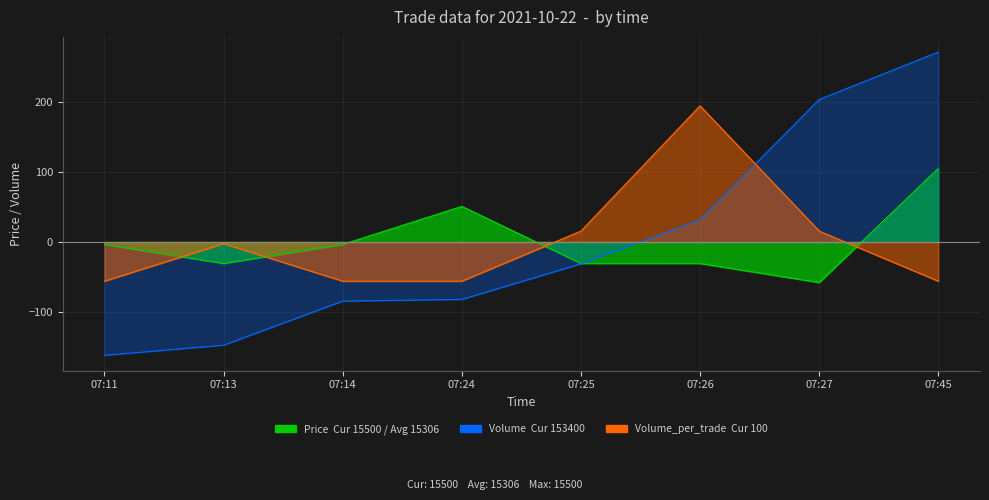

Where is the first local maximum for Volume_per_trade?

07:13